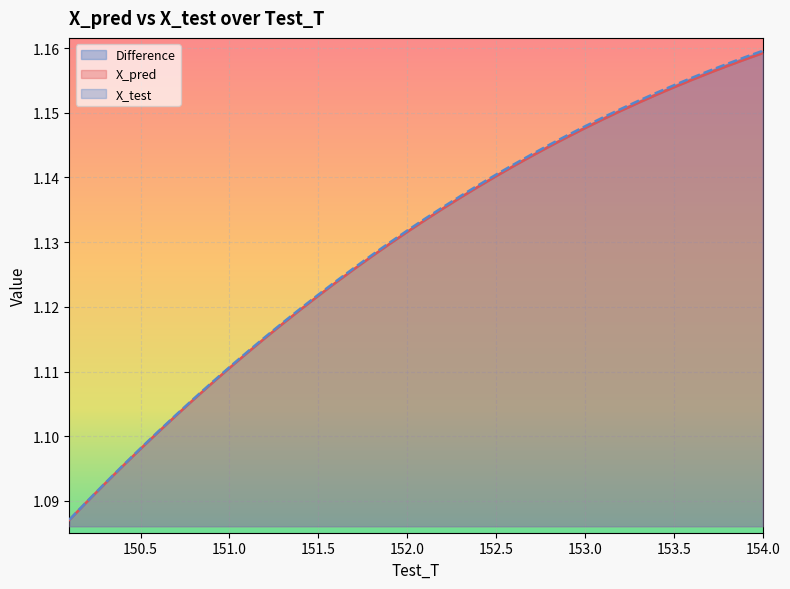

What is the highest value of the X_pred series?

1.2